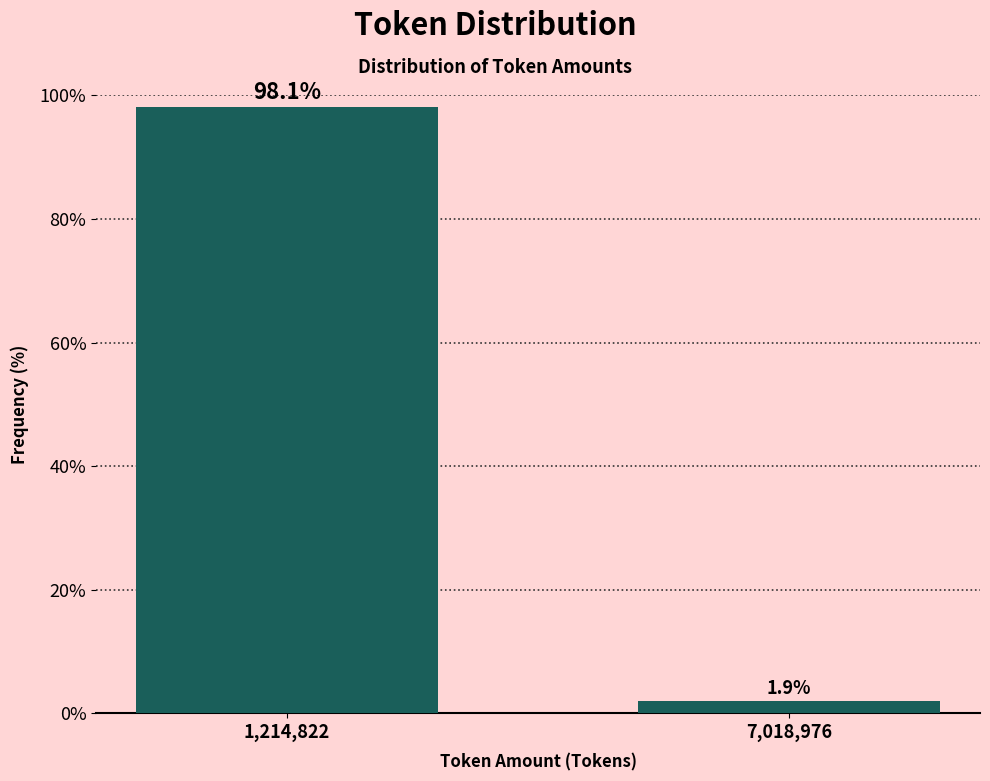

Reading right to left, list all the values displayed in this chart.

1.9	98.1